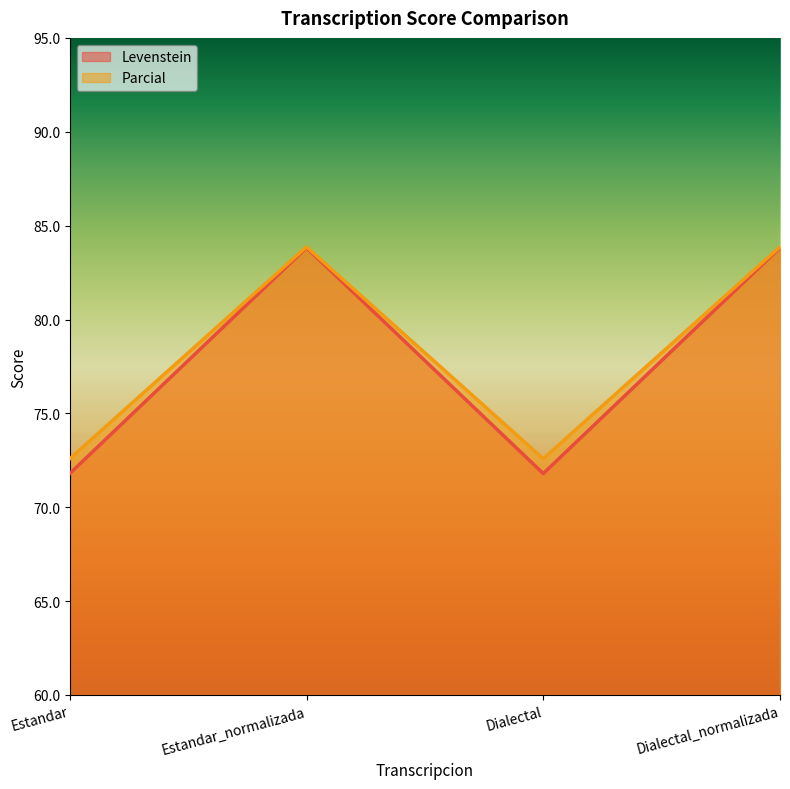

List the series in order of their overall mean, lowest first.

Levenstein, Parcial